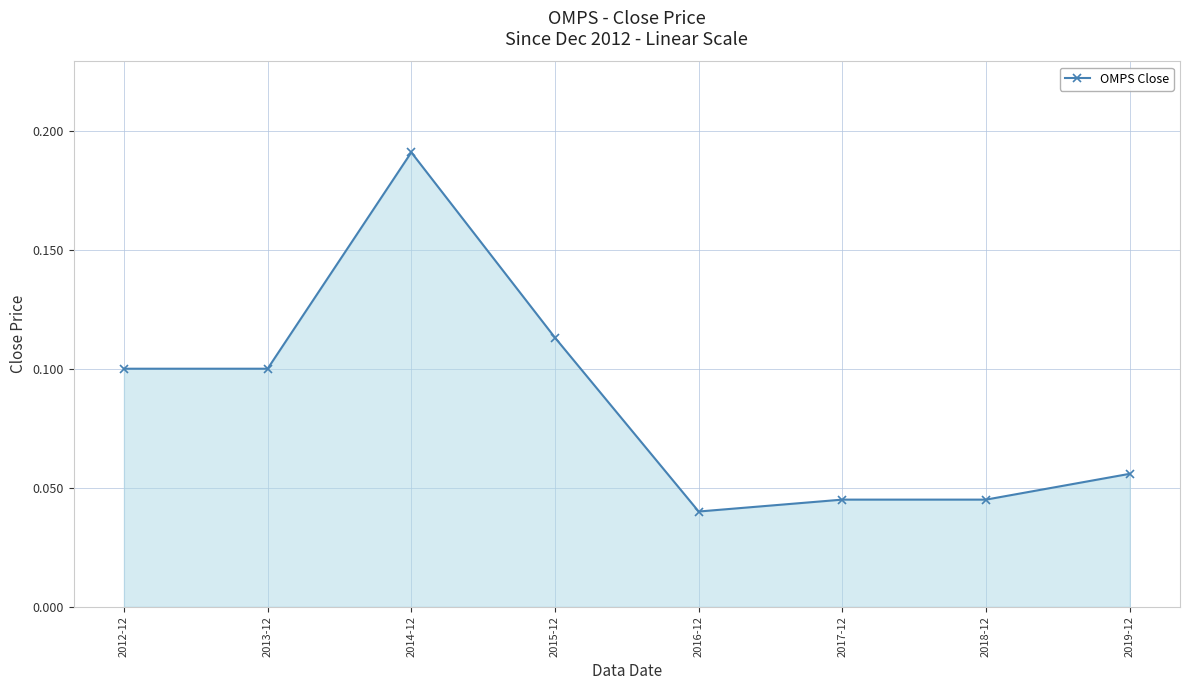

Which label corresponds to the smallest value in the chart?

2016-12